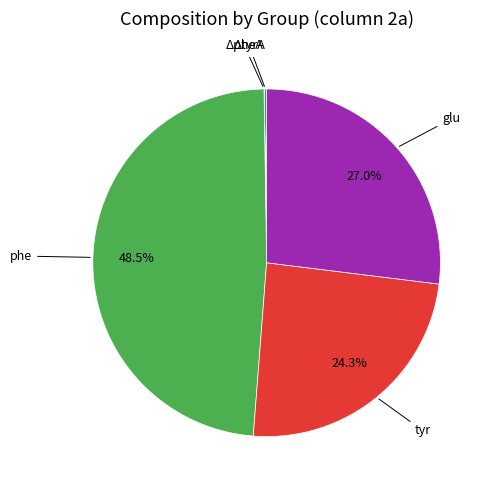

Does any single category account for the majority?

No